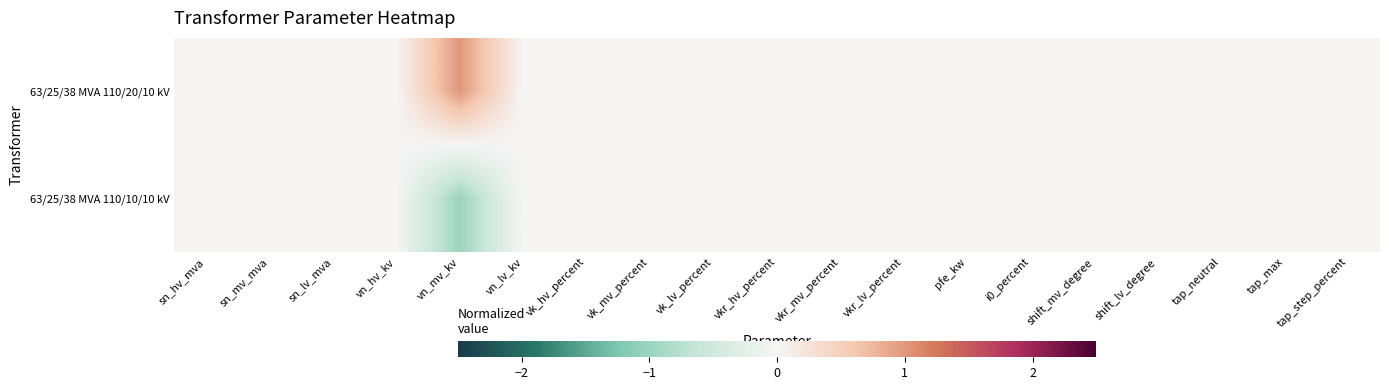

List the series in order of their overall mean, highest first.

63/25/38 MVA 110/20/10 kV, 63/25/38 MVA 110/10/10 kV